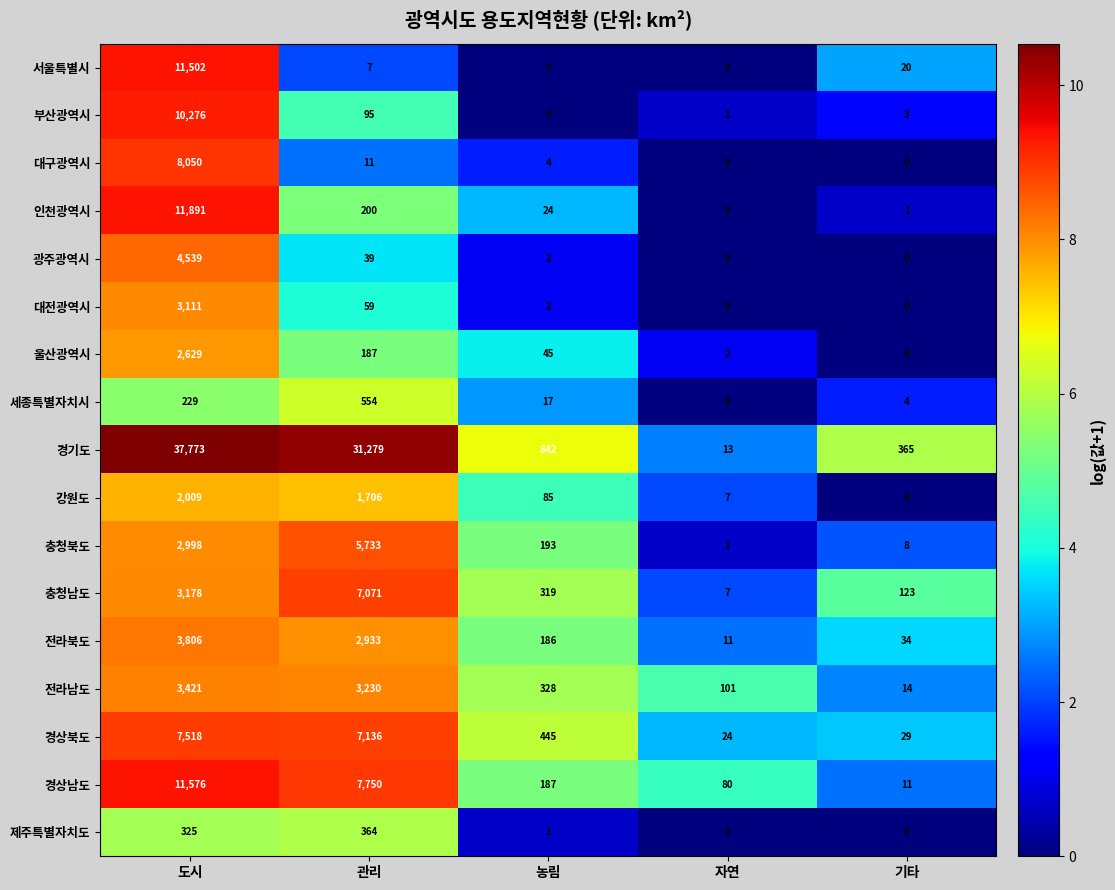

Rank the series by their maximum value, from lowest to highest.

제주특별자치도, 세종특별자치시, 강원도, 울산광역시, 대전광역시, 전라남도, 전라북도, 광주광역시, 충청북도, 충청남도, 경상북도, 대구광역시, 부산광역시, 서울특별시, 경상남도, 인천광역시, 경기도